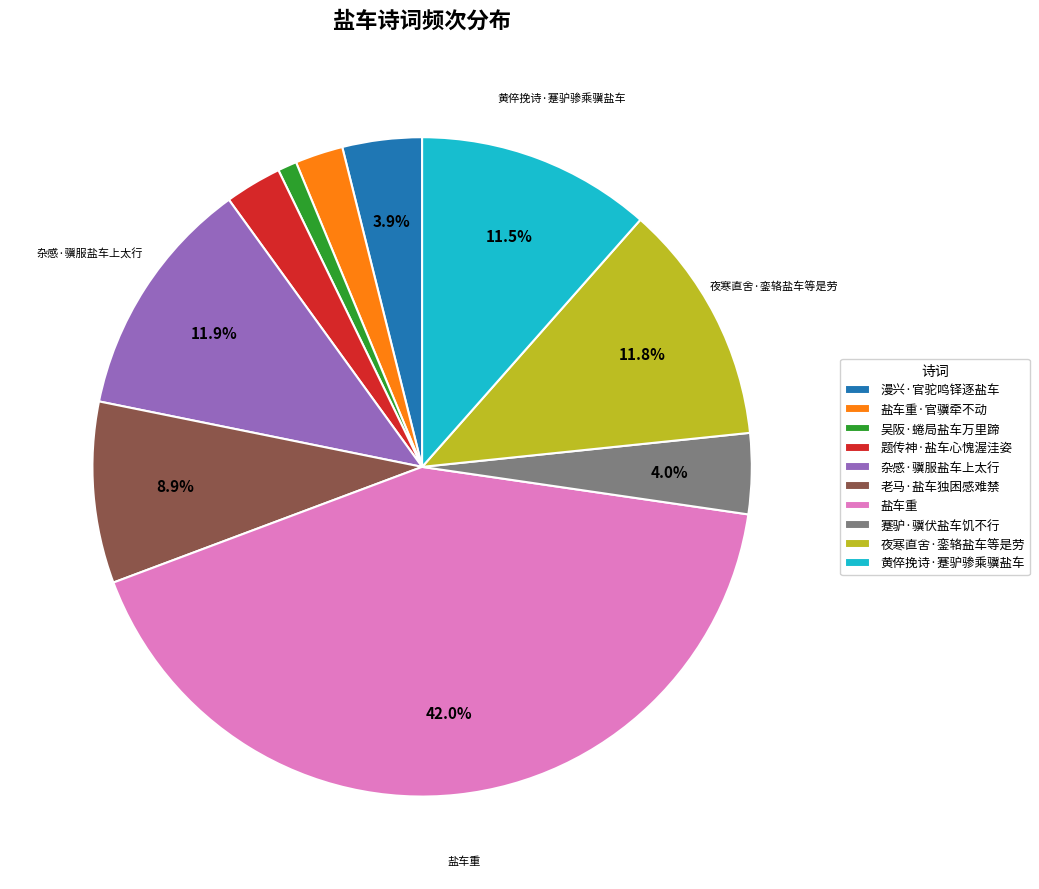

Is there a majority slice in this chart?

No